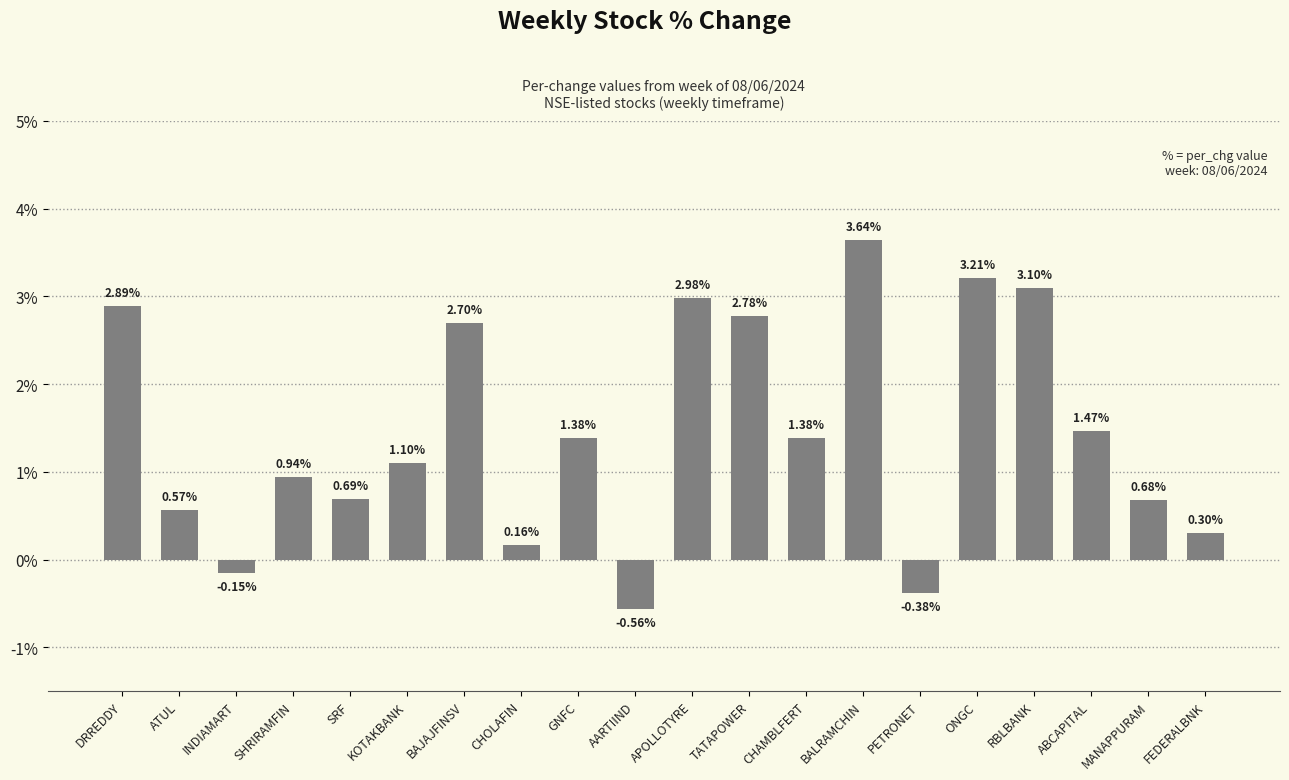

What is the label of the 5th bar from the right?

ONGC